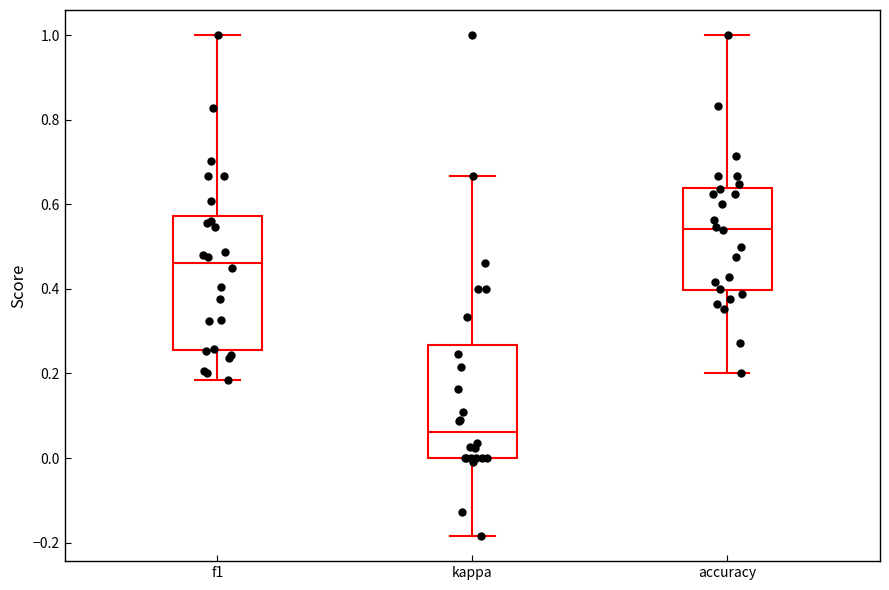

Reading left to right, read every box against the y-axis: the position of its median line, the range the box covers, and the ends of its whiskers. The values are not printed on the chart, so give them approximately, as read against the axis.

f1: median 0.46, box 0.26 to 0.58, whiskers 0.18 to 1.00
kappa: median 0.06, box 0.00 to 0.26, whiskers -0.18 to 0.66
accuracy: median 0.54, box 0.40 to 0.64, whiskers 0.20 to 1.00